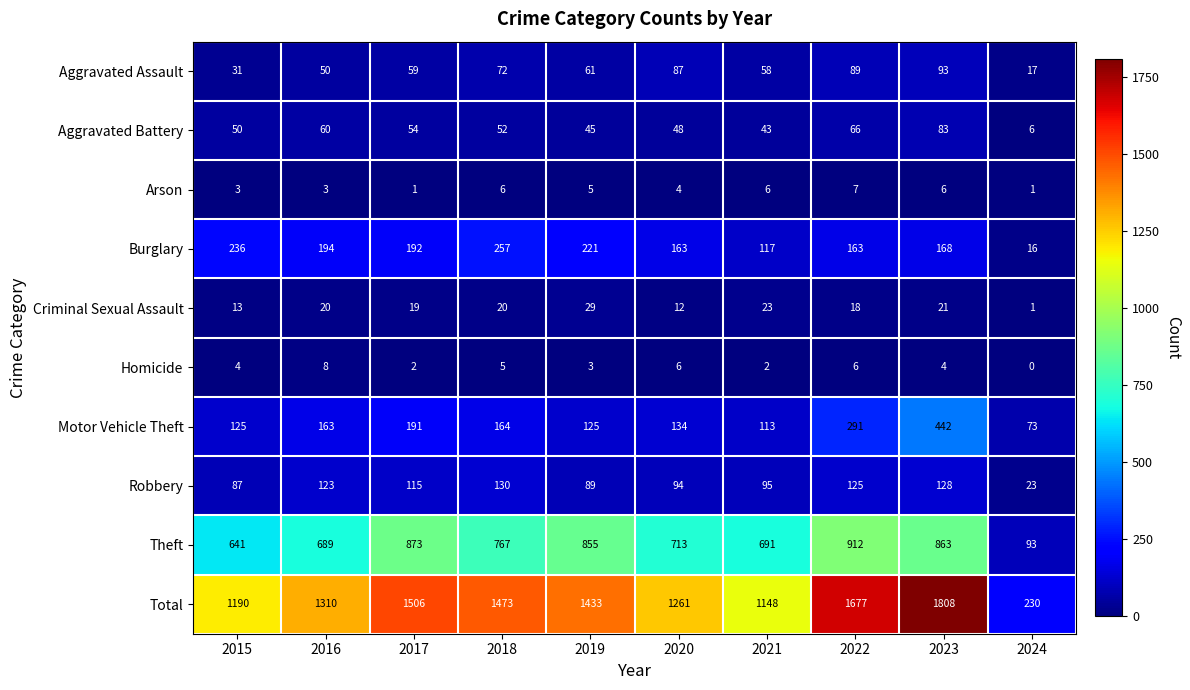

Count the number of data series in this chart.

10